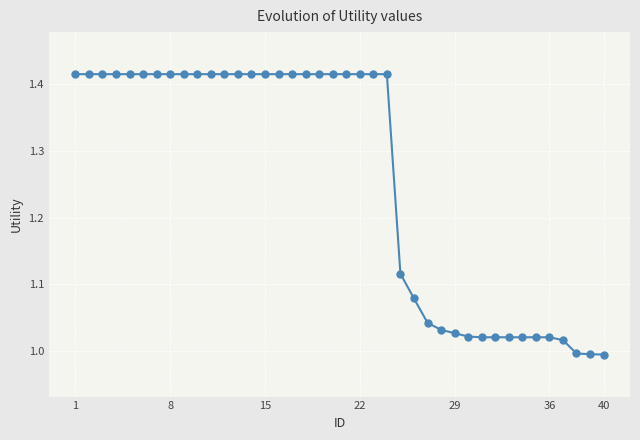

What is the average value?

1.3